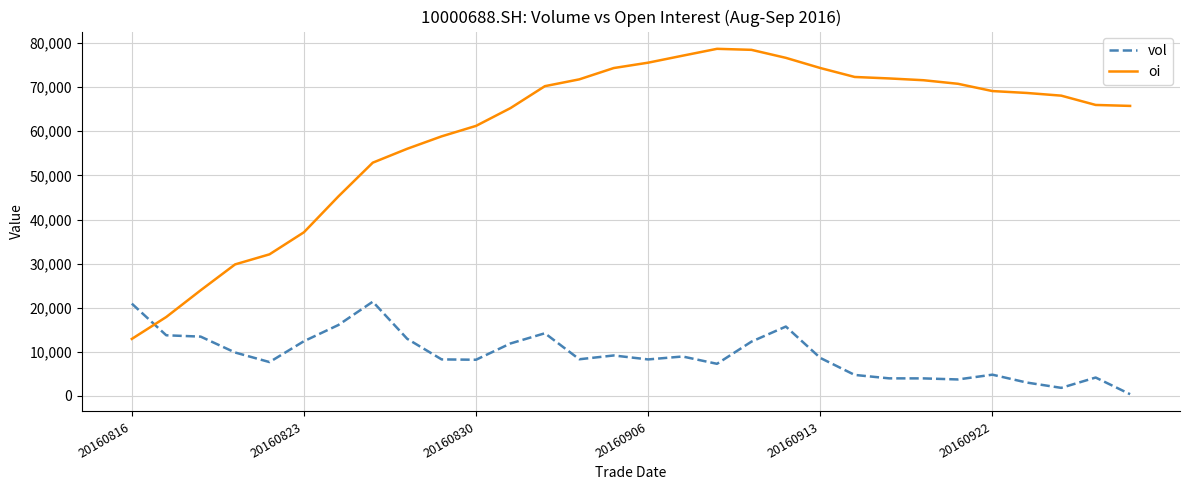

Which series has the largest total across all categories?

oi